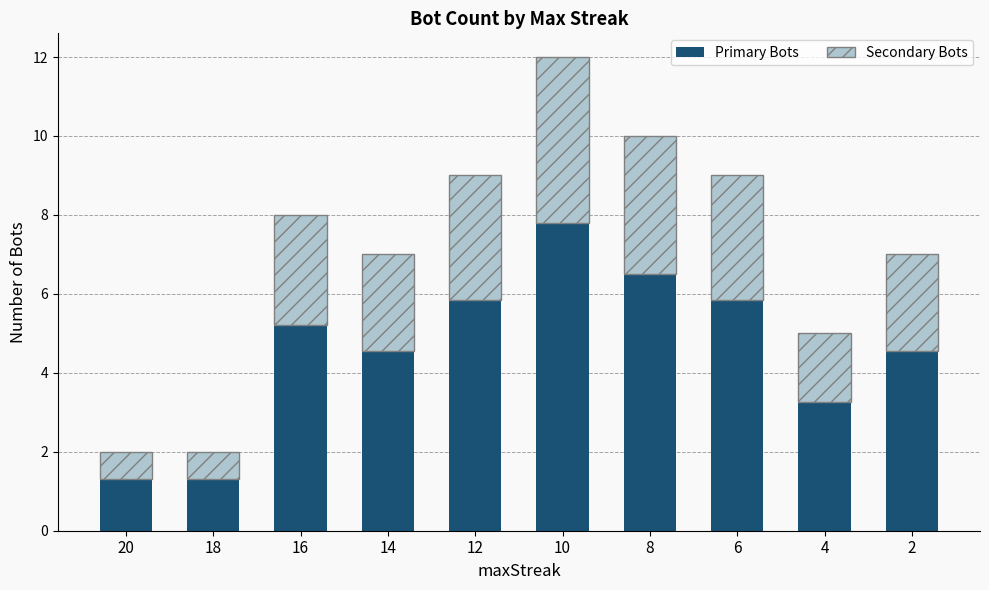

What is the highest value of the Primary Bots series?

7.8